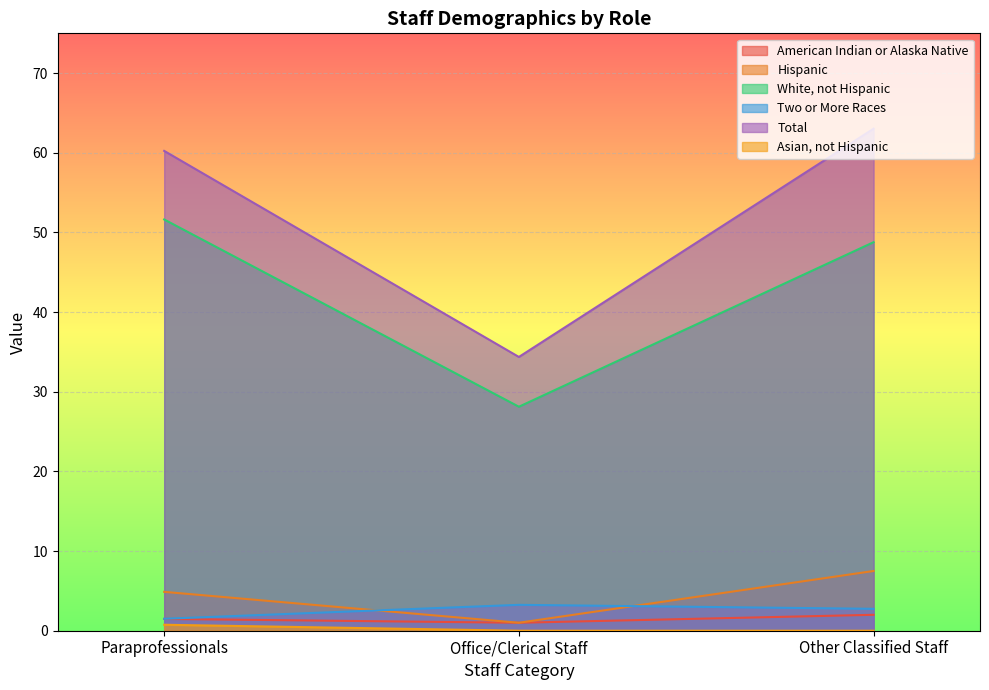

Reading left to right, list all the values displayed in this chart.

American Indian or Alaska Native: Paraprofessionals=1.5	Office/Clerical Staff=1.0	Other Classified Staff=2.0
Hispanic: Paraprofessionals=4.9	Office/Clerical Staff=1.0	Other Classified Staff=7.5
White, not Hispanic: Paraprofessionals=51.6	Office/Clerical Staff=28.1	Other Classified Staff=48.8
Two or More Races: Paraprofessionals=1.5	Office/Clerical Staff=3.2	Other Classified Staff=2.8
Total: Paraprofessionals=60.2	Office/Clerical Staff=34.4	Other Classified Staff=63.0
Asian, not Hispanic: Paraprofessionals=0.8	Office/Clerical Staff=0.0	Other Classified Staff=0.0